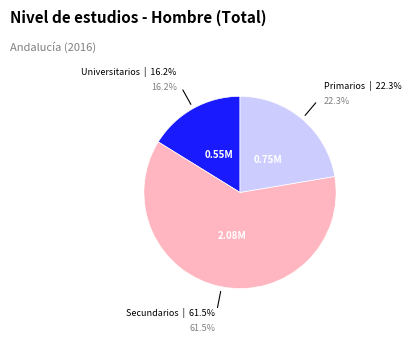

To the nearest percent, what is the average slice percentage?

33%